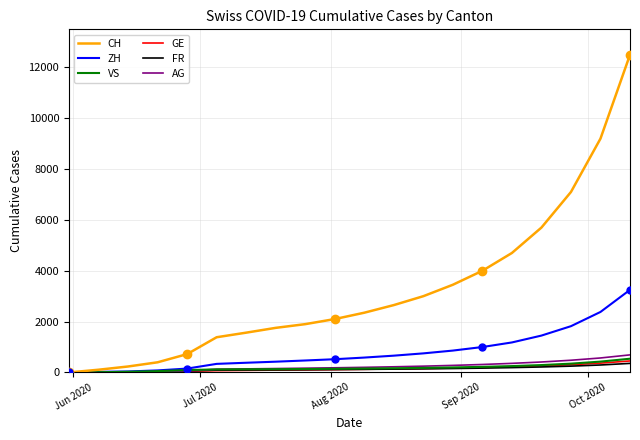

What is the highest value of the AG series?

691